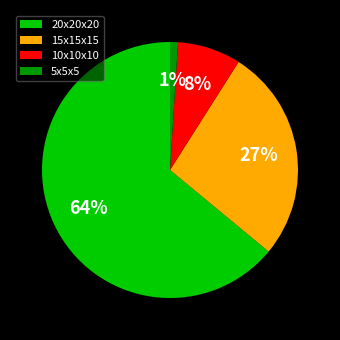

What is the smallest slice in the pie chart?

5x5x5